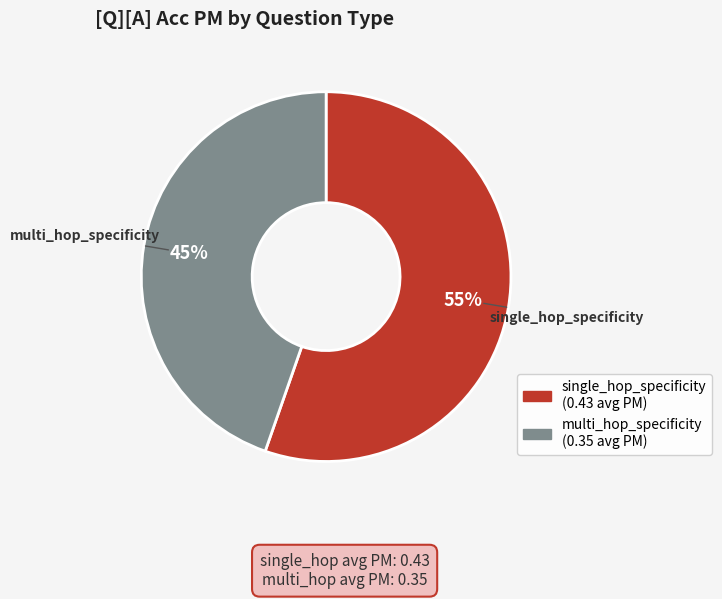

To the nearest percent, what is the average slice percentage?

50%